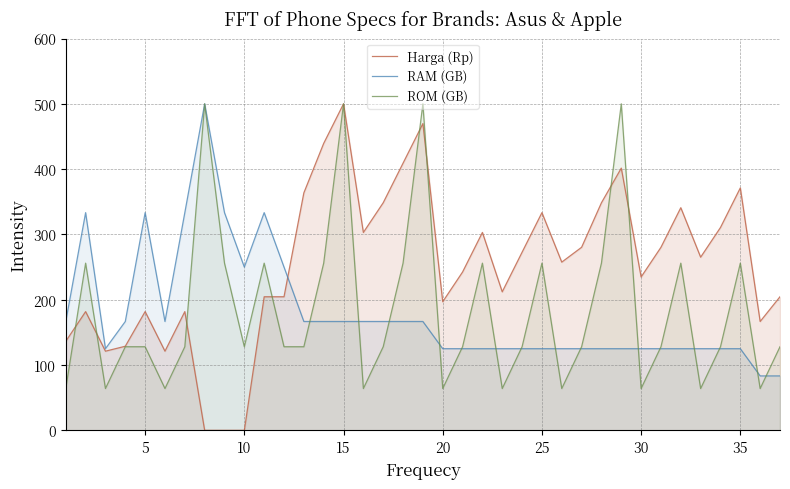

The ROM (GB) series shows 500.0 at 15. True or false?

True